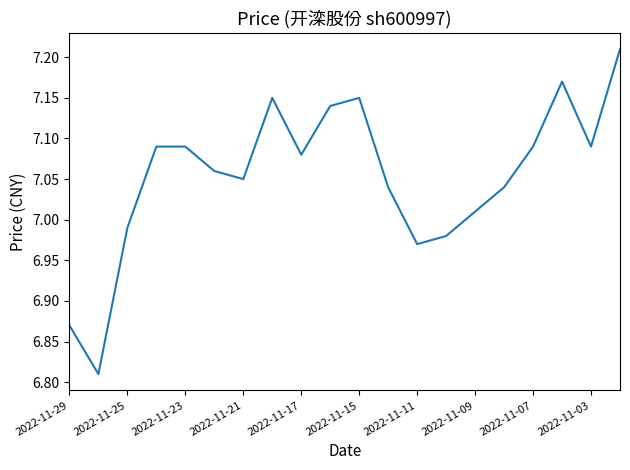

What is the difference between the maximum and minimum values?

0.4